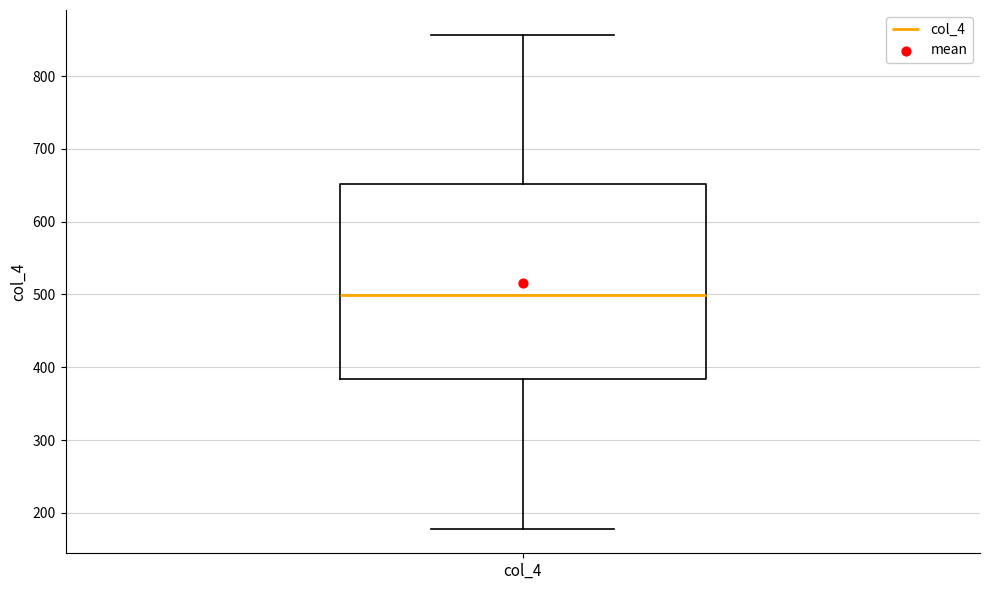

Where does the lower whisker of the box for col_4 end on the y-axis? The values are not printed on the chart, so give them approximately, as read against the axis.

180